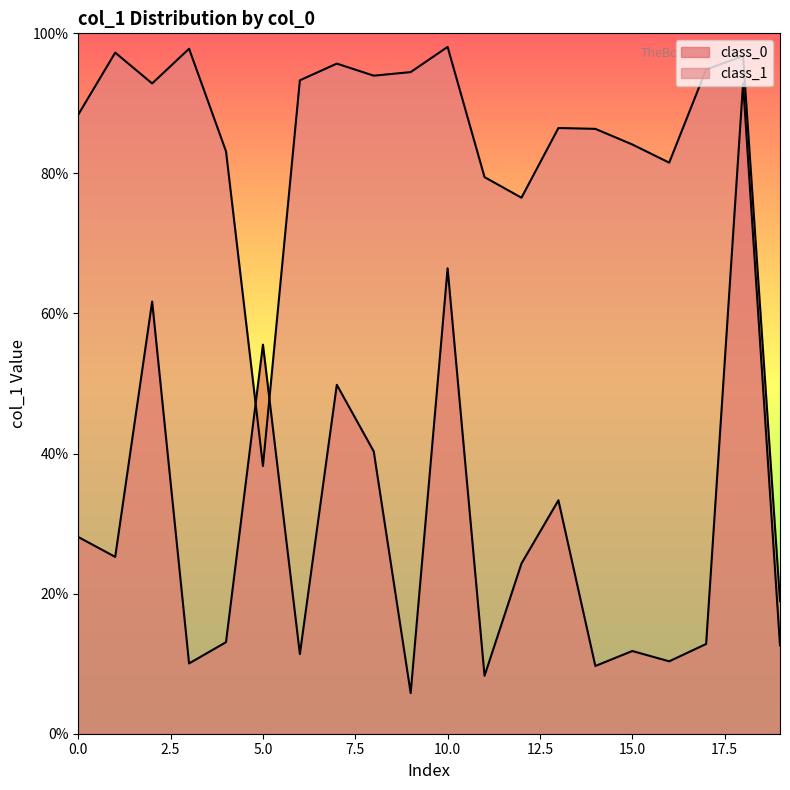

The class_0 series shows 0.1 at 11. True or false?

True